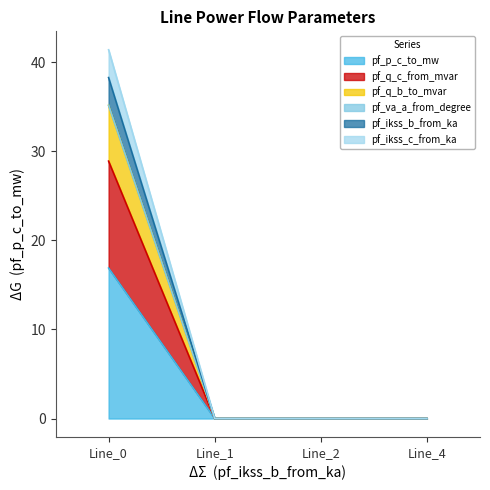

True or false: pf_ikss_c_from_ka and pf_ikss_b_from_ka intersect in this chart.

False